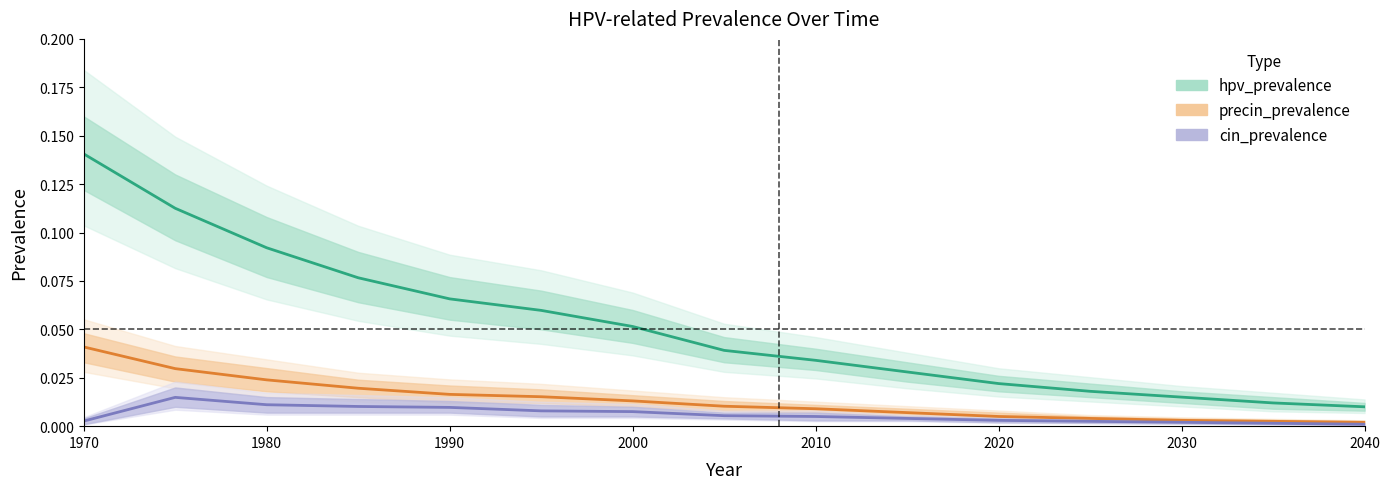

True or false: precin_prevalence and cin_prevalence cross at least once.

False